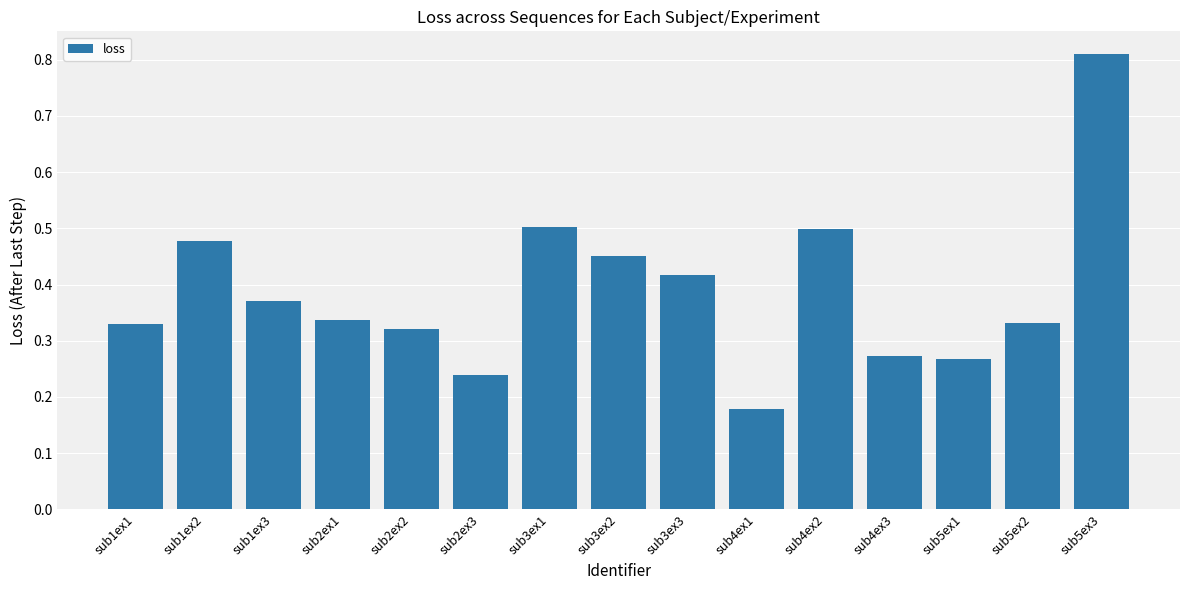

Does the chart contain stacked bars?

No